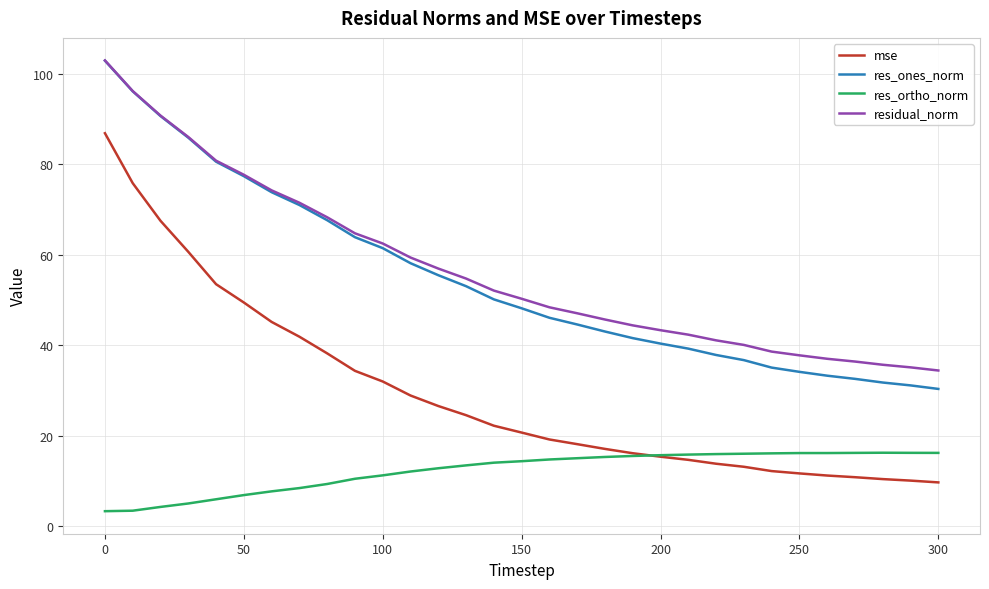

True or false: mse and res_ones_norm cross at least once.

False